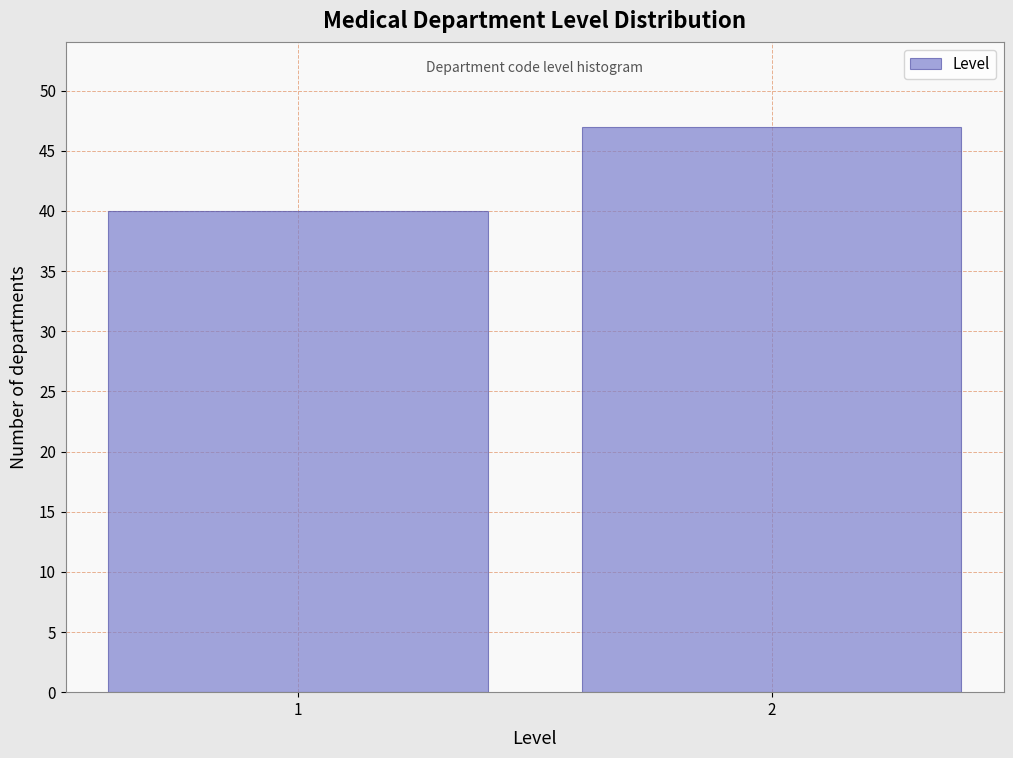

Reading left to right, extract all data points from this chart.

40	47